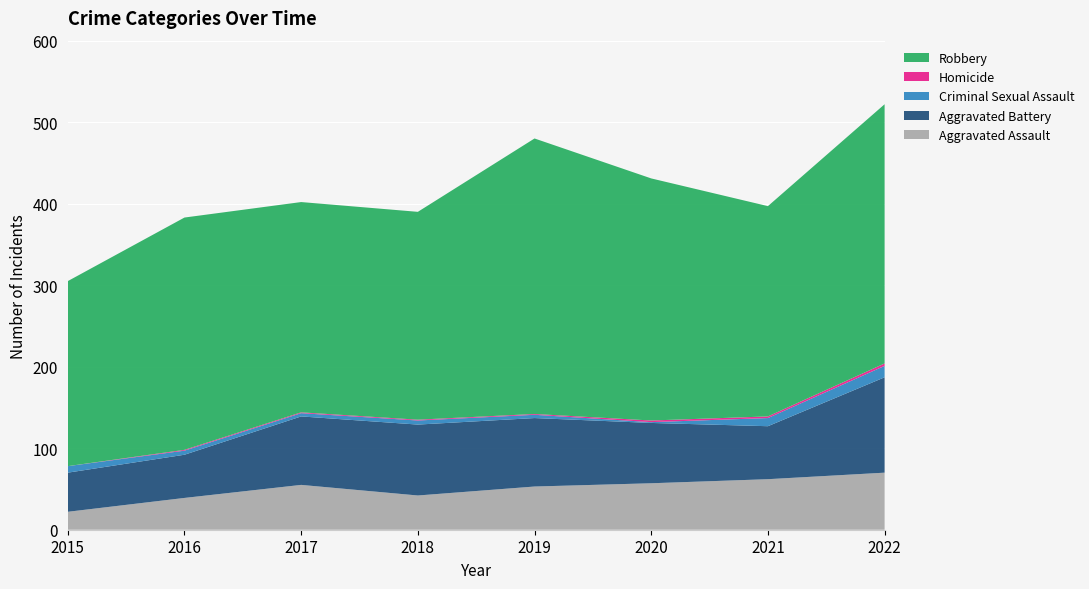

Reading left to right, transcribe all the data shown in this chart.

Aggravated Assault: 22	39	55	42	53	57	62	70
Aggravated Battery: 48	53	84	87	84	74	65	117
Criminal Sexual Assault: 8	5	4	5	4	1	10	14
Homicide: 0	1	1	1	1	2	2	3
Robbery: 227	285	258	255	338	297	258	318